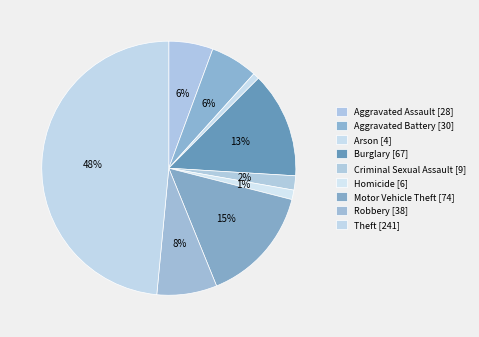

How many segments does this pie chart have?

9